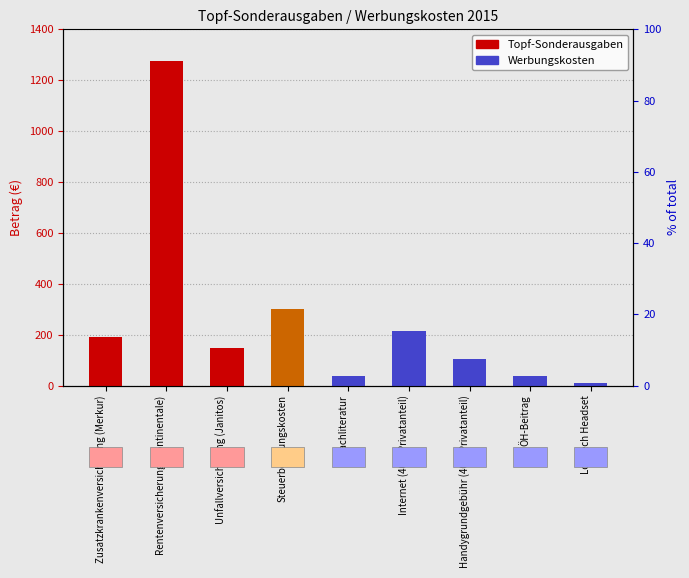

Reading left to right, list all the values displayed in this chart.

189.0	1277.1	146.1	300.0	36.0	215.3	104.0	37.4	11.2